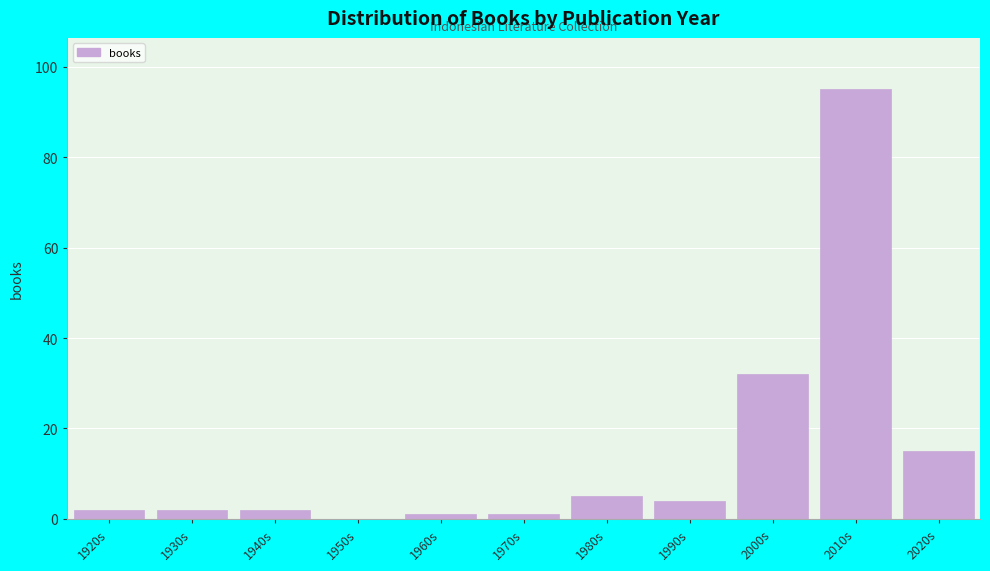

Reading left to right, extract all data points from this chart.

1920s=2	1930s=2	1940s=2	1950s=0	1960s=1	1970s=1	1980s=5	1990s=4	2000s=32	2010s=95	2020s=15